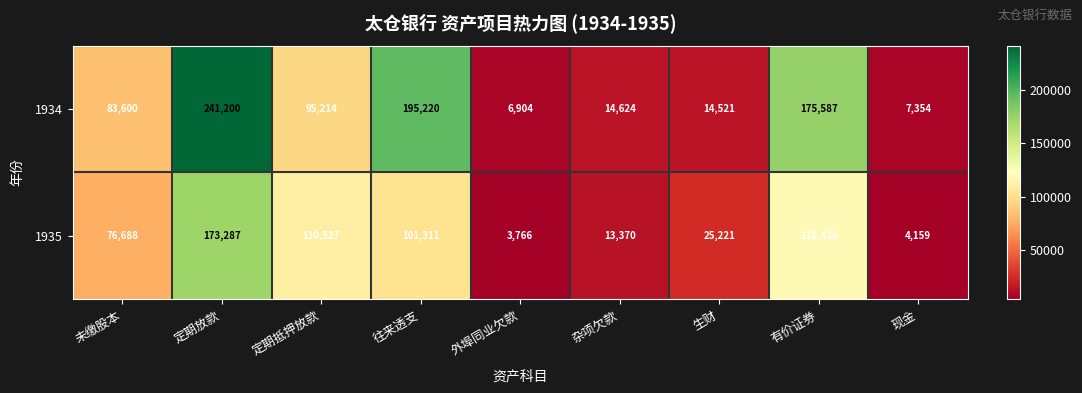

What is the difference between the highest and lowest values at 生财?

10700